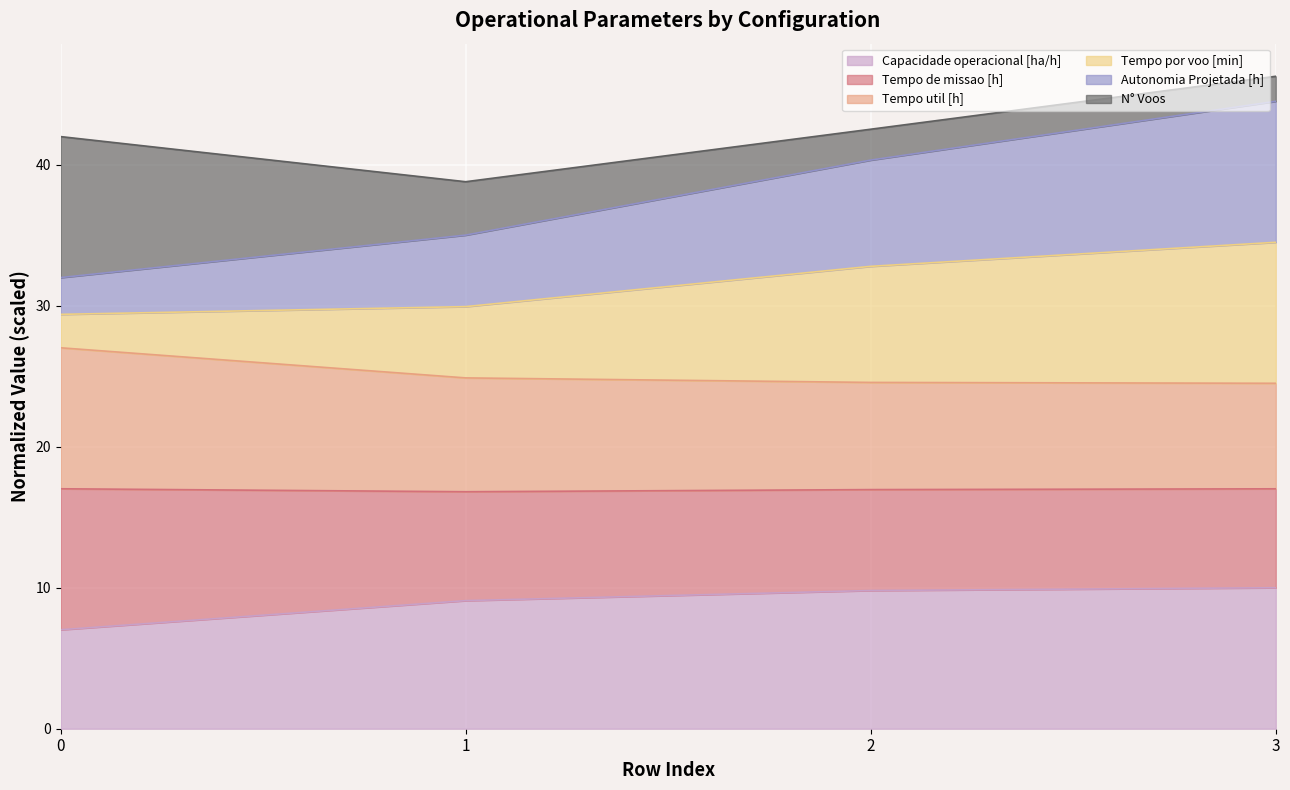

What is the highest value of the Capacidade operacional [ha/h] series?

10.0